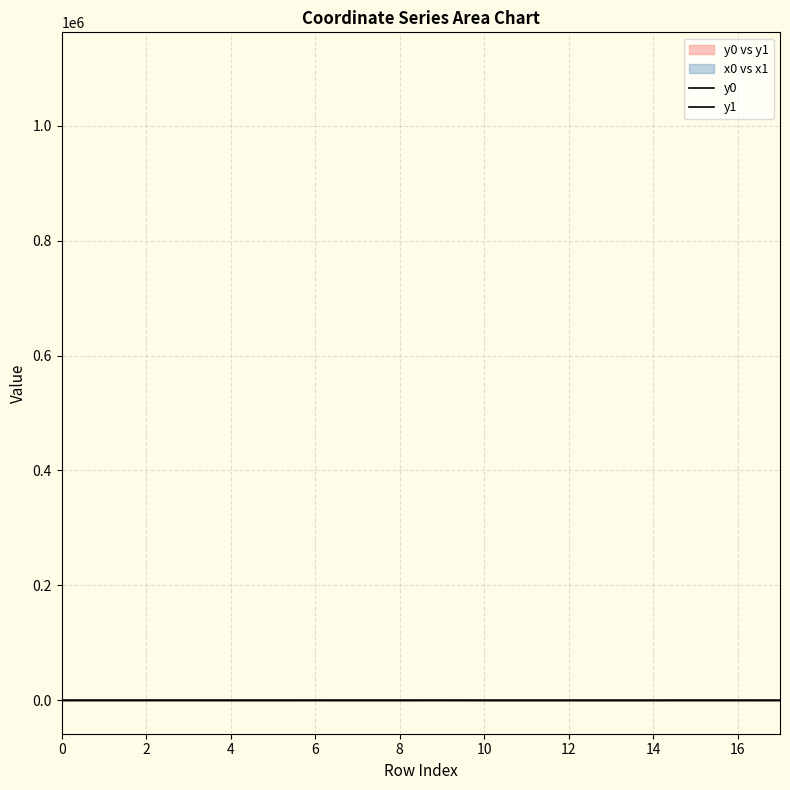

The value of y1 at 2 is 64.9. True or false?

True